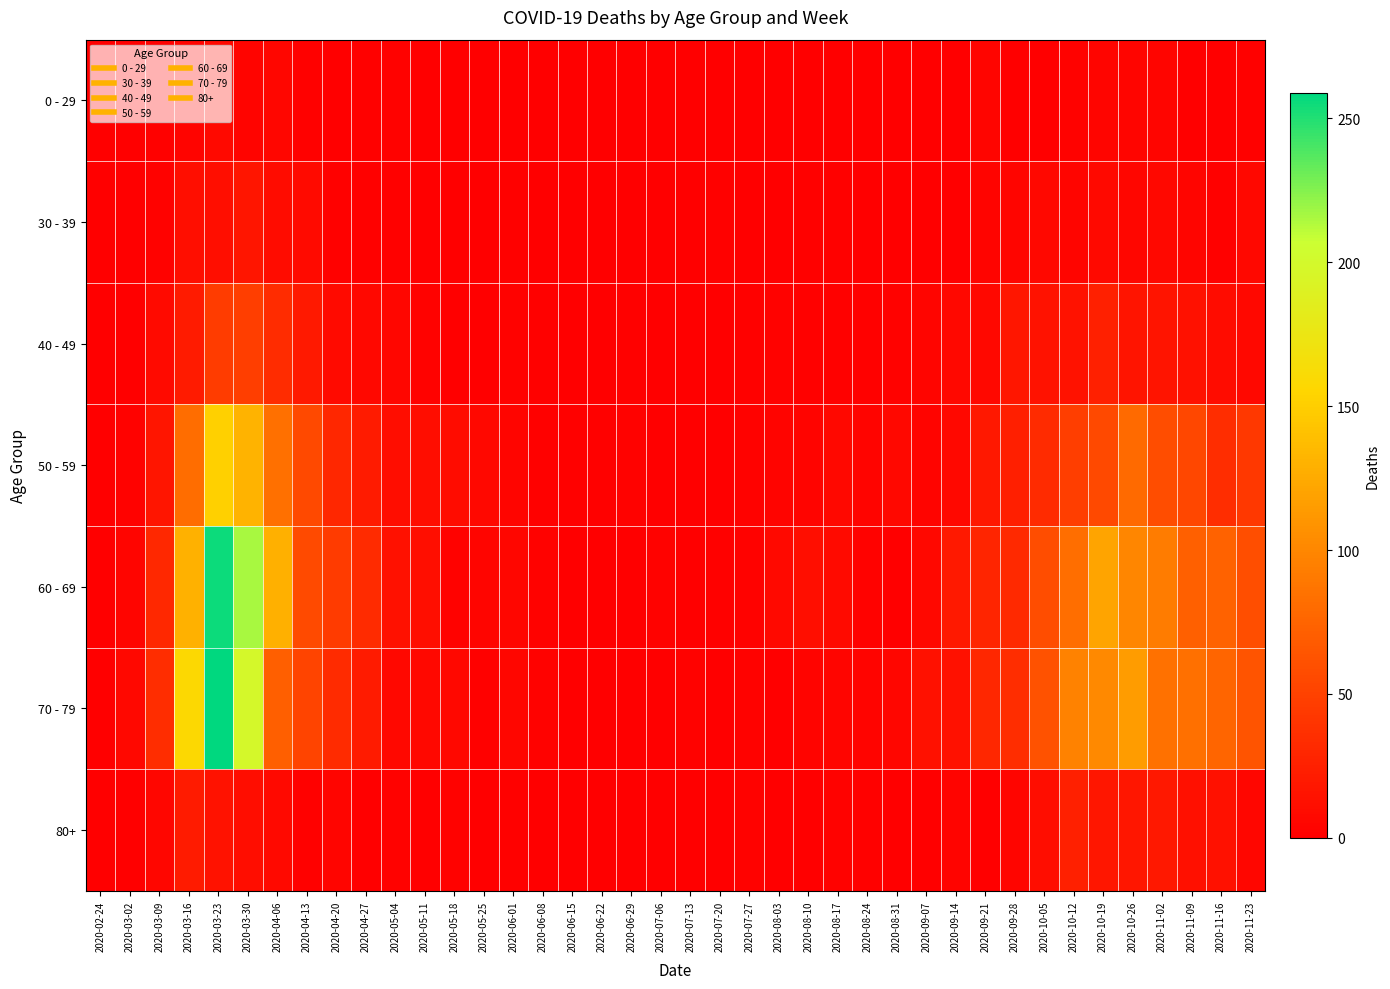

Which series has the widest spread of values?

70 - 79